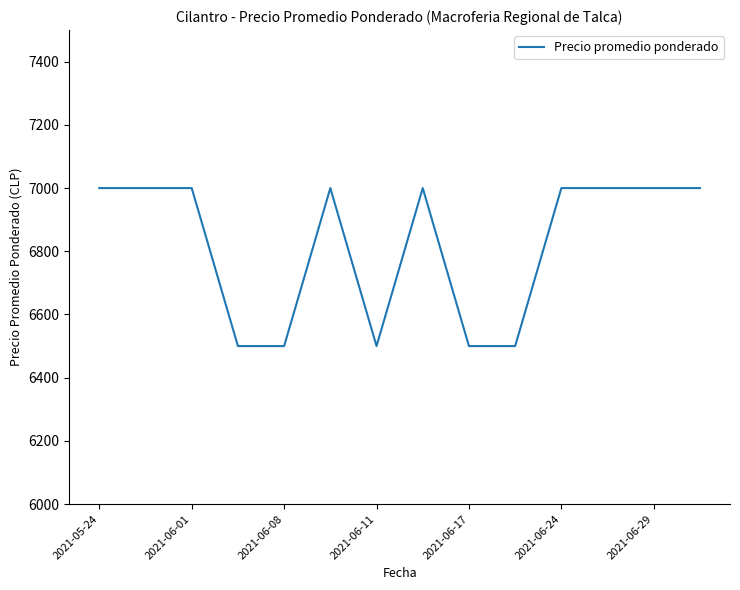

How many categories are shown in the chart?

14